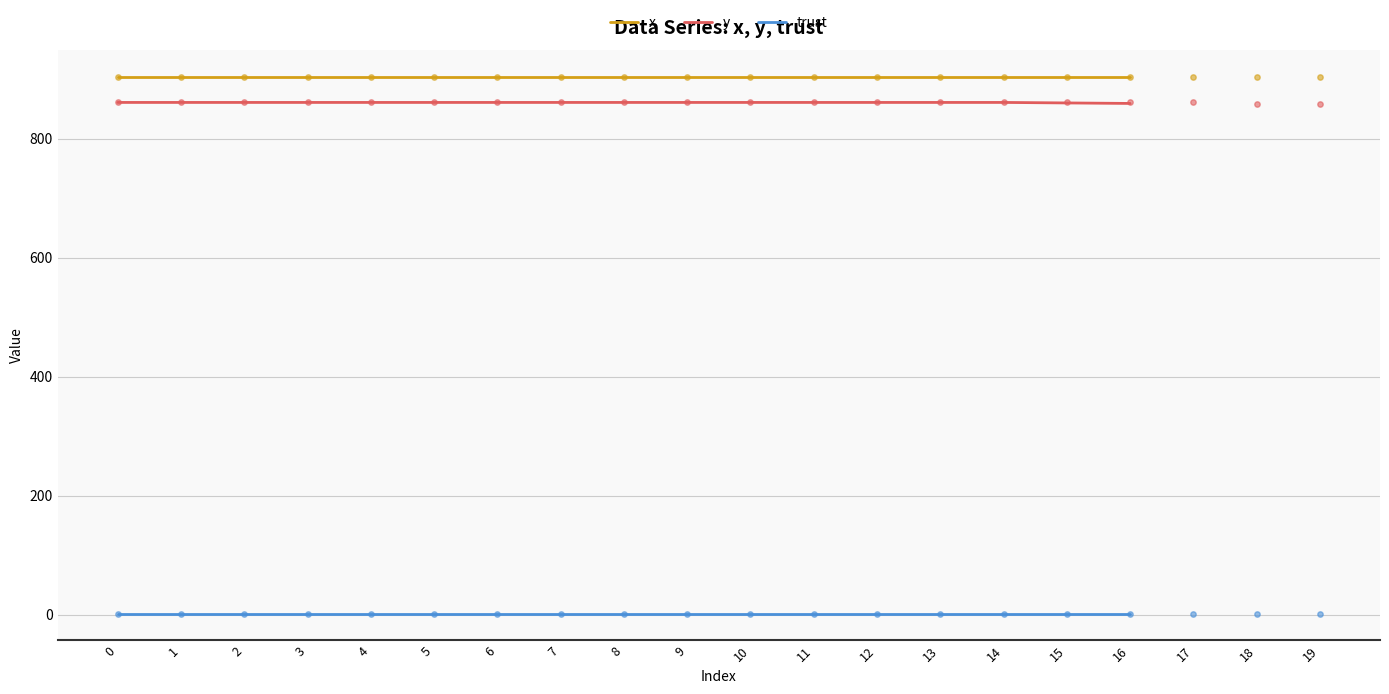

Which series reaches the maximum Y coordinate?

x